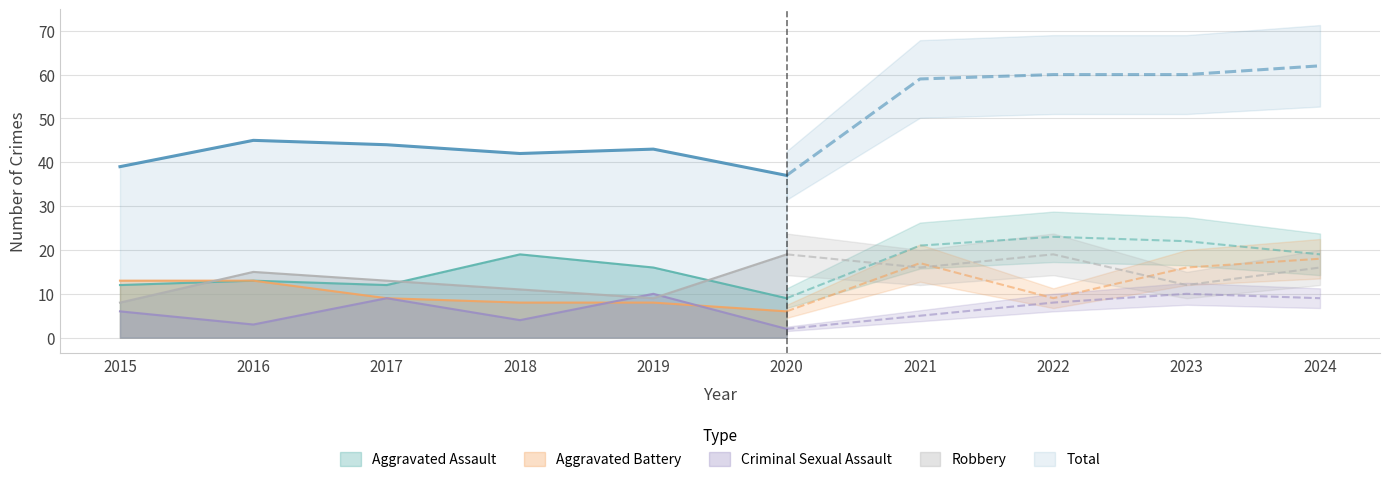

True or false: Total and Criminal Sexual Assault intersect in this chart.

False